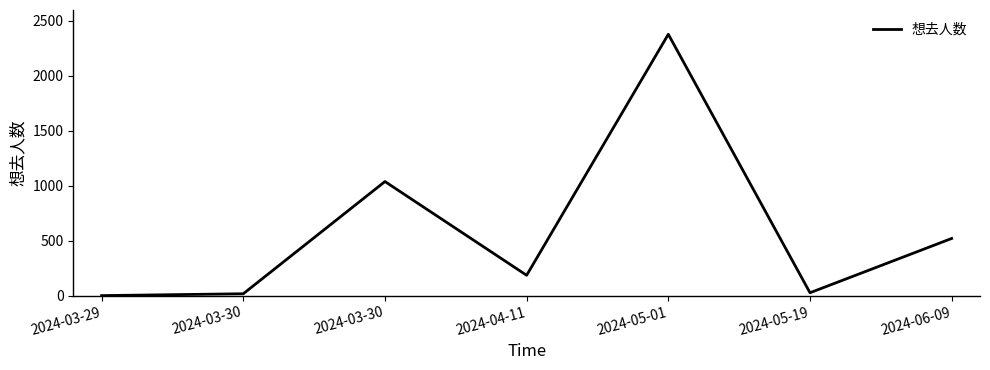

At which label does the data first exceed 186?

2024-03-30